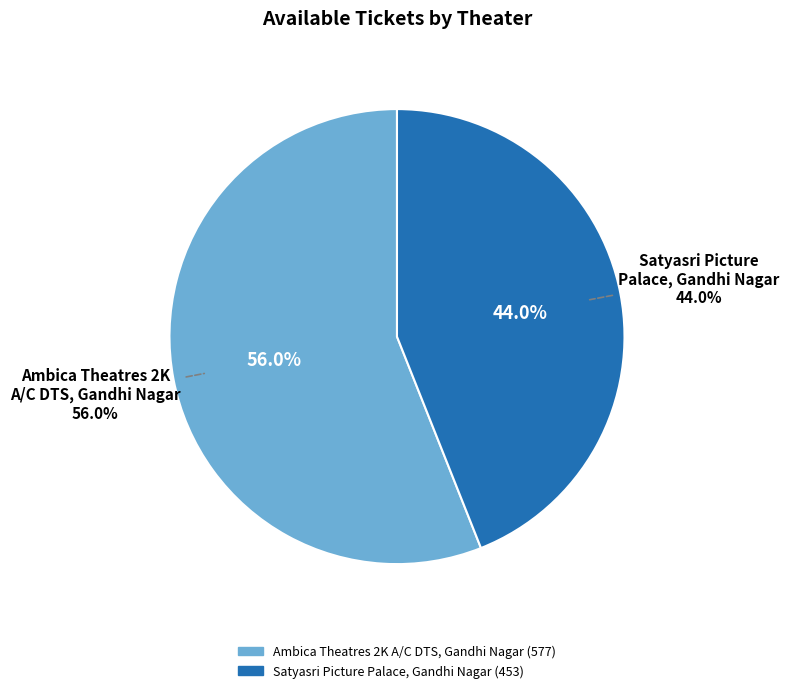

How many slices are in this pie chart?

2